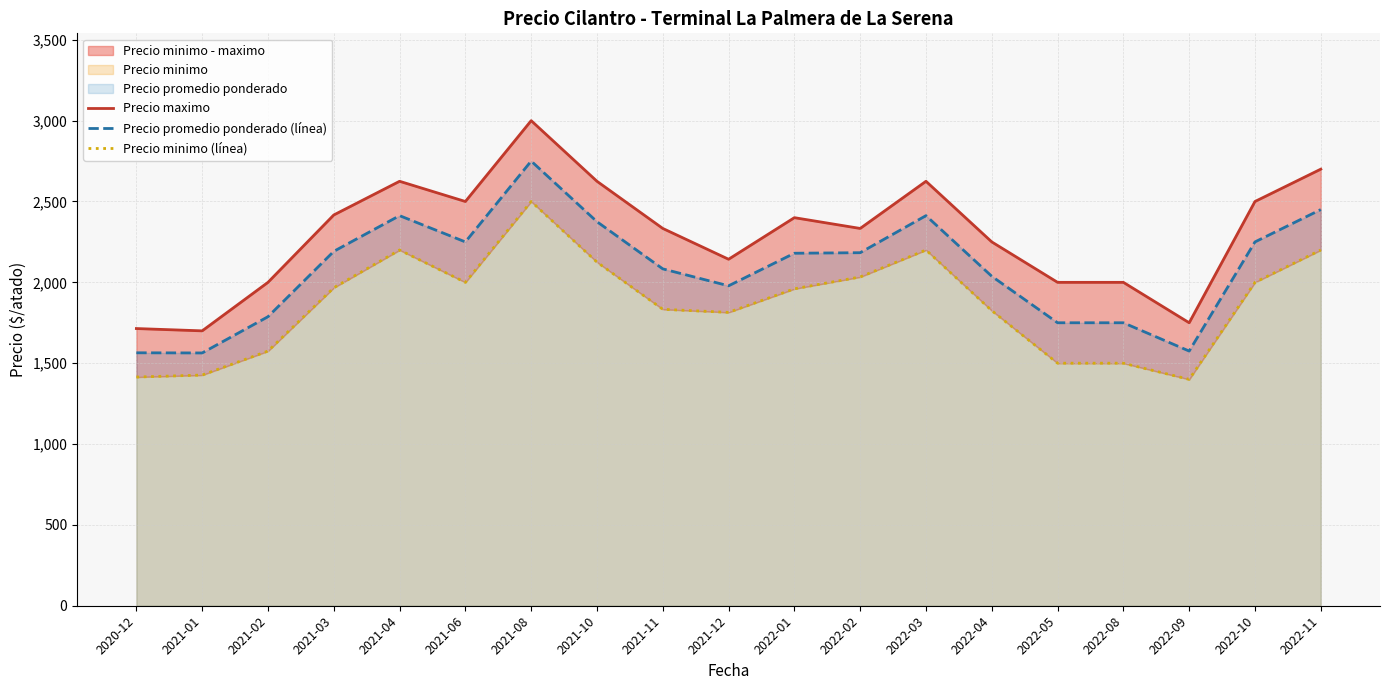

Is it true that Precio maximo equals 2625.0 at 2022-03?

True